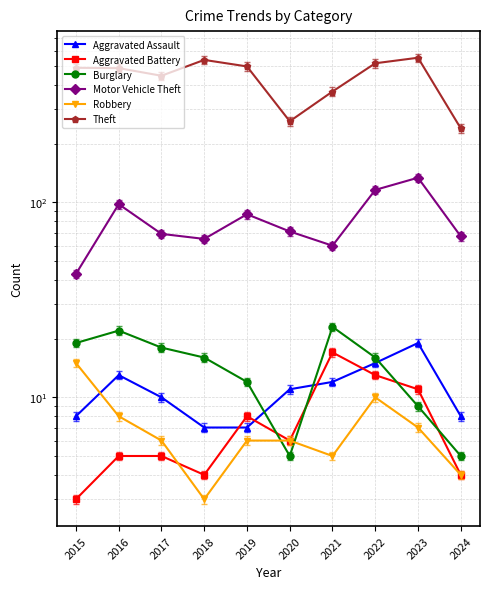

Where is the first local minimum for Robbery?

2018